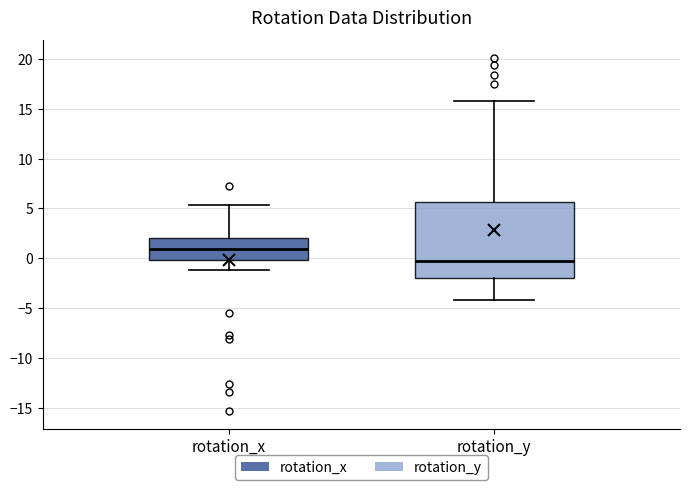

Reading left to right, transcribe this box plot: for each box, give where its median line is, the range the box spans, and where its two whiskers end, as read against the y-axis. The values are not printed on the chart, so give them approximately, as read against the axis.

rotation_x: median 1.0, box 0.0 to 2.0, whiskers -1.0 to 5.5
rotation_y: median -0.5, box -2.0 to 5.5, whiskers -4.0 to 16.0